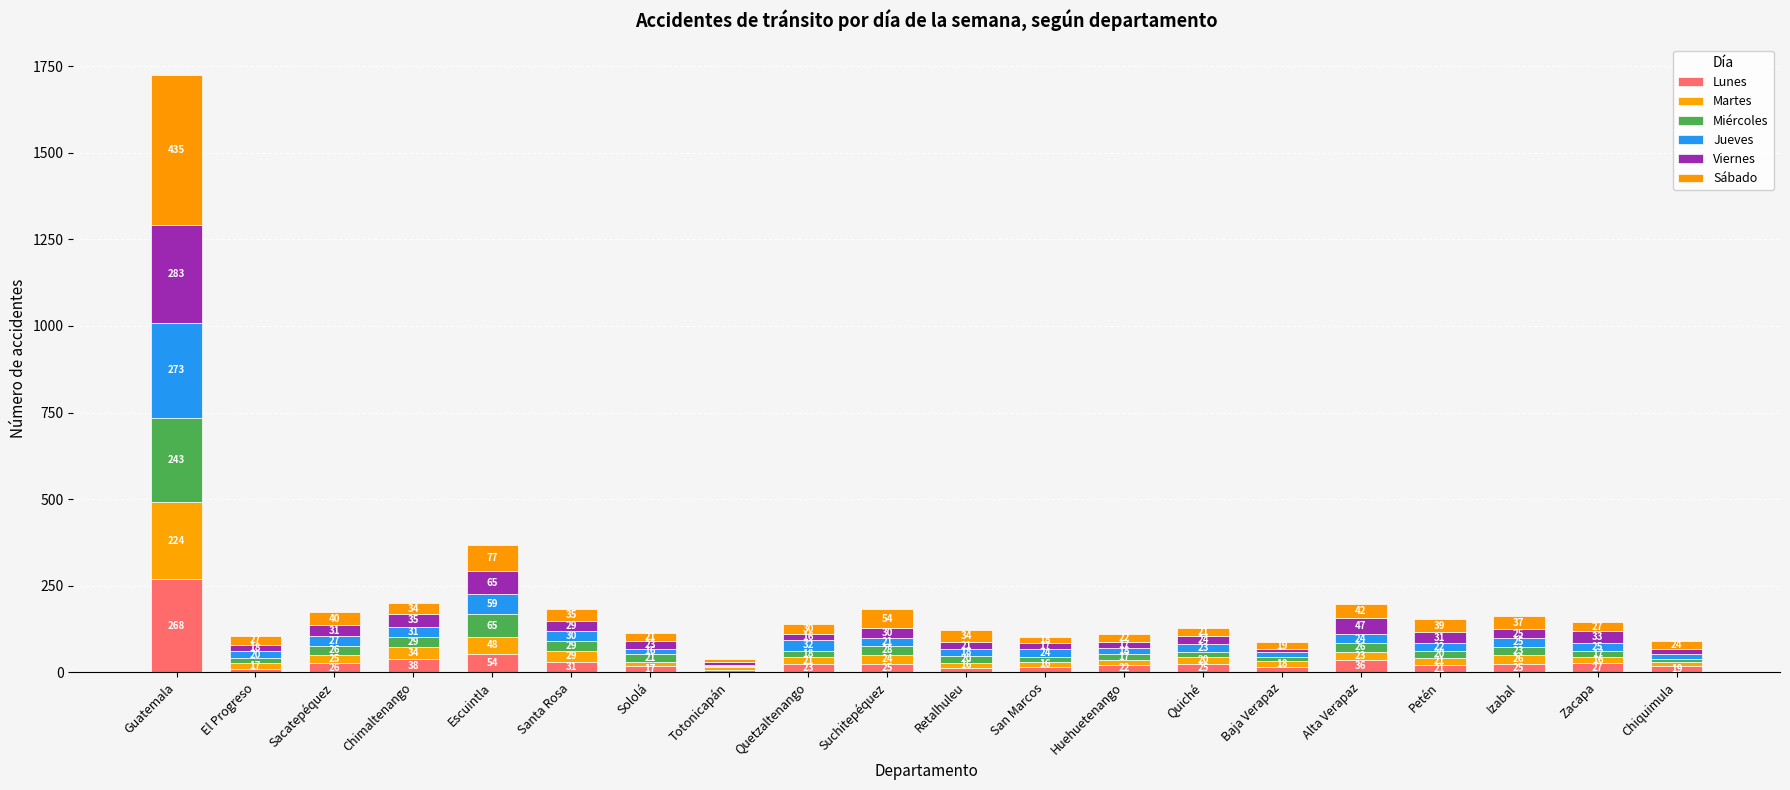

How many series are shown in this chart?

6